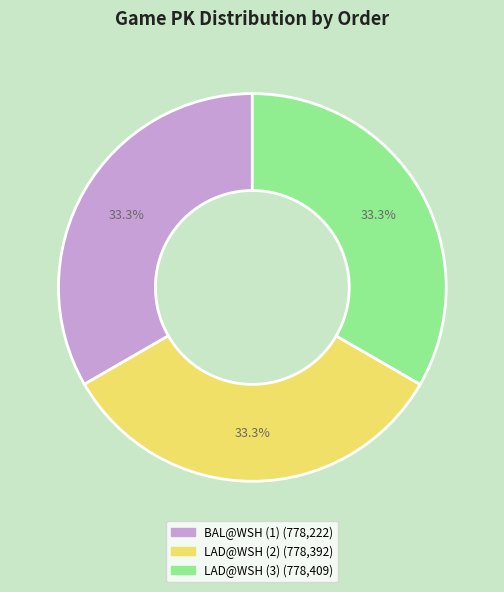

To the nearest percent, what percentage of the pie is LAD@WSH (3)?

33%